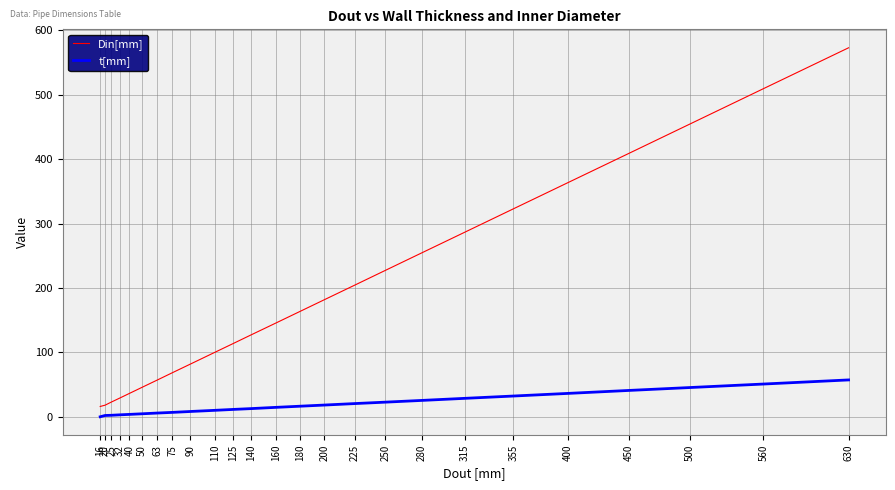

True or false: Din[mm] has a value of 254.6 at 280.

True